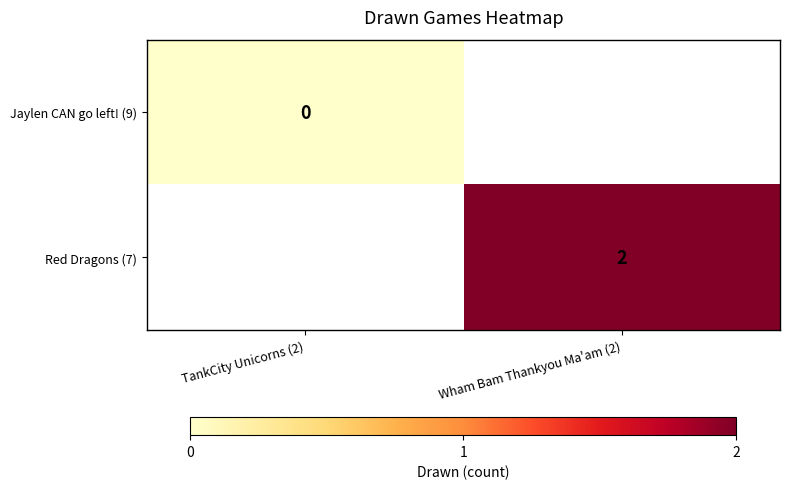

The Red Dragons (7) series shows 2 at Wham Bam Thankyou Ma'am (2). True or false?

True